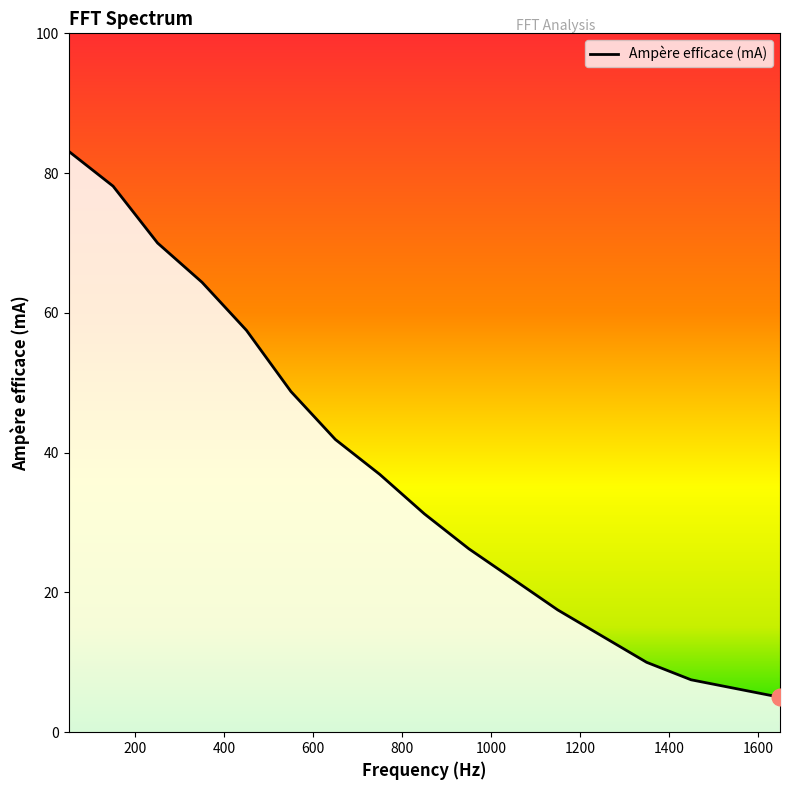

True or false: there are more than 2 points higher than both neighbors.

False